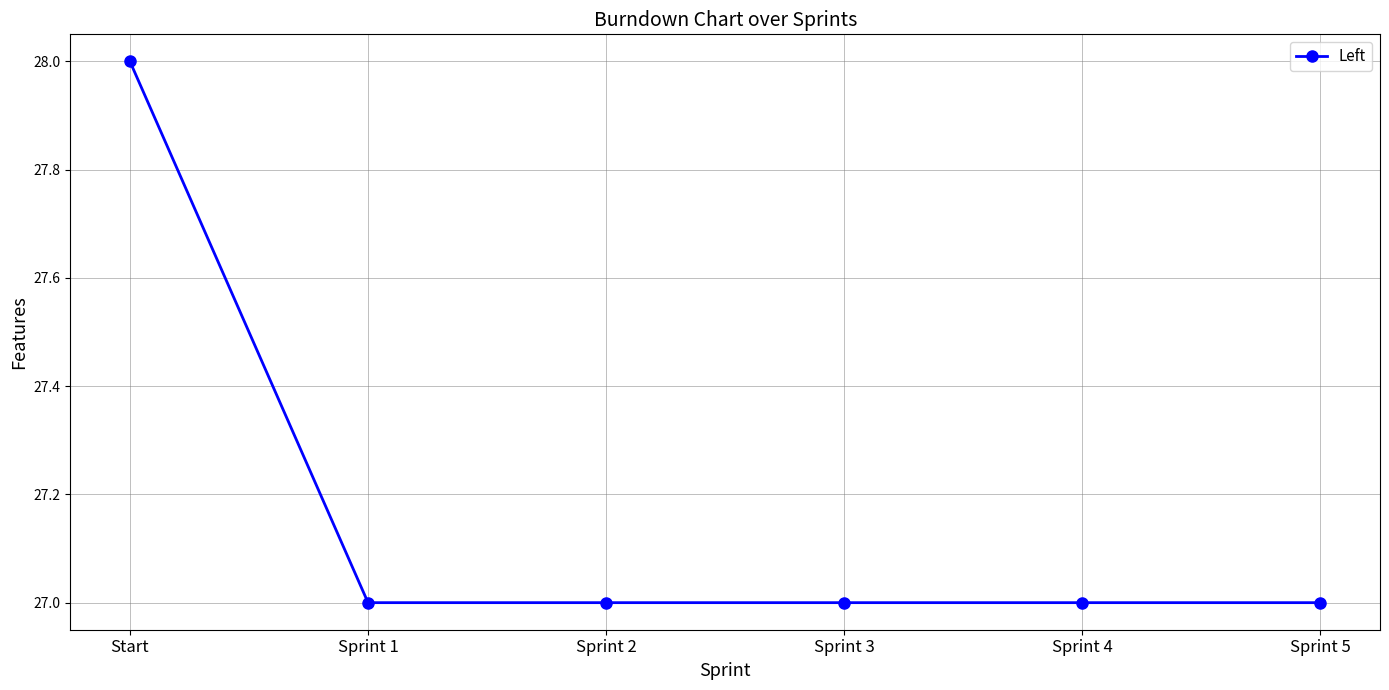

What position from the left is Sprint 5?

6